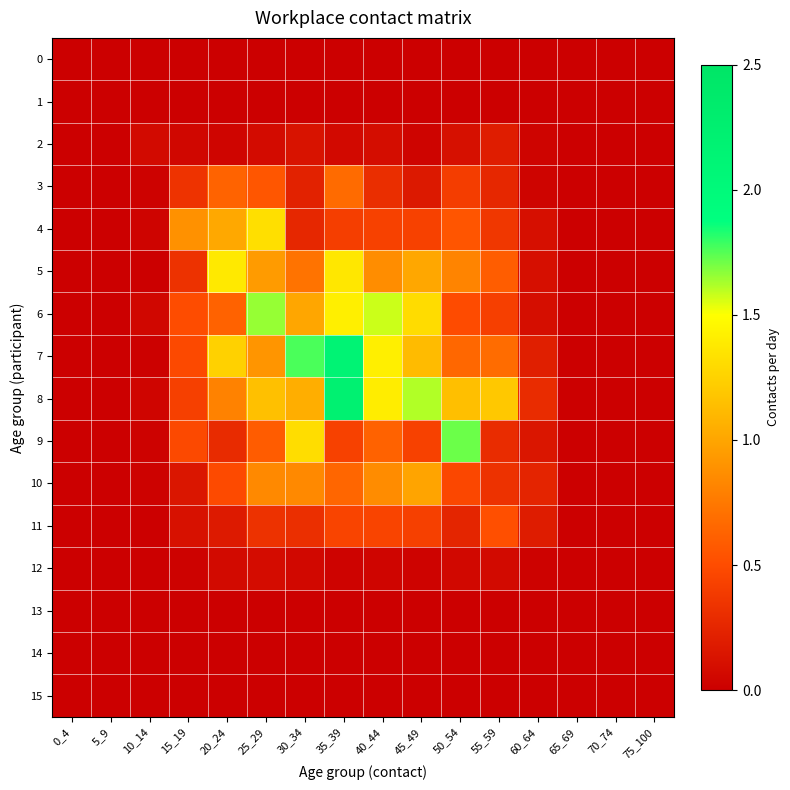

Between 45_49 and 60_64, which series saw the biggest shift?

8